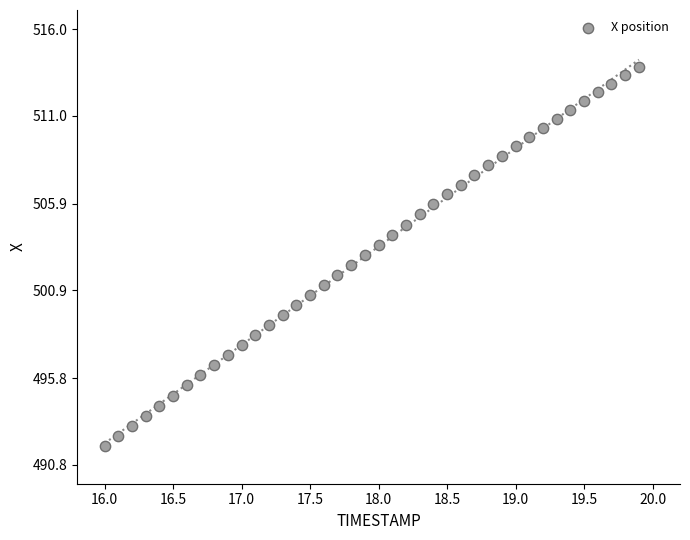

What is the range of Y values (max minus min)?

21.9